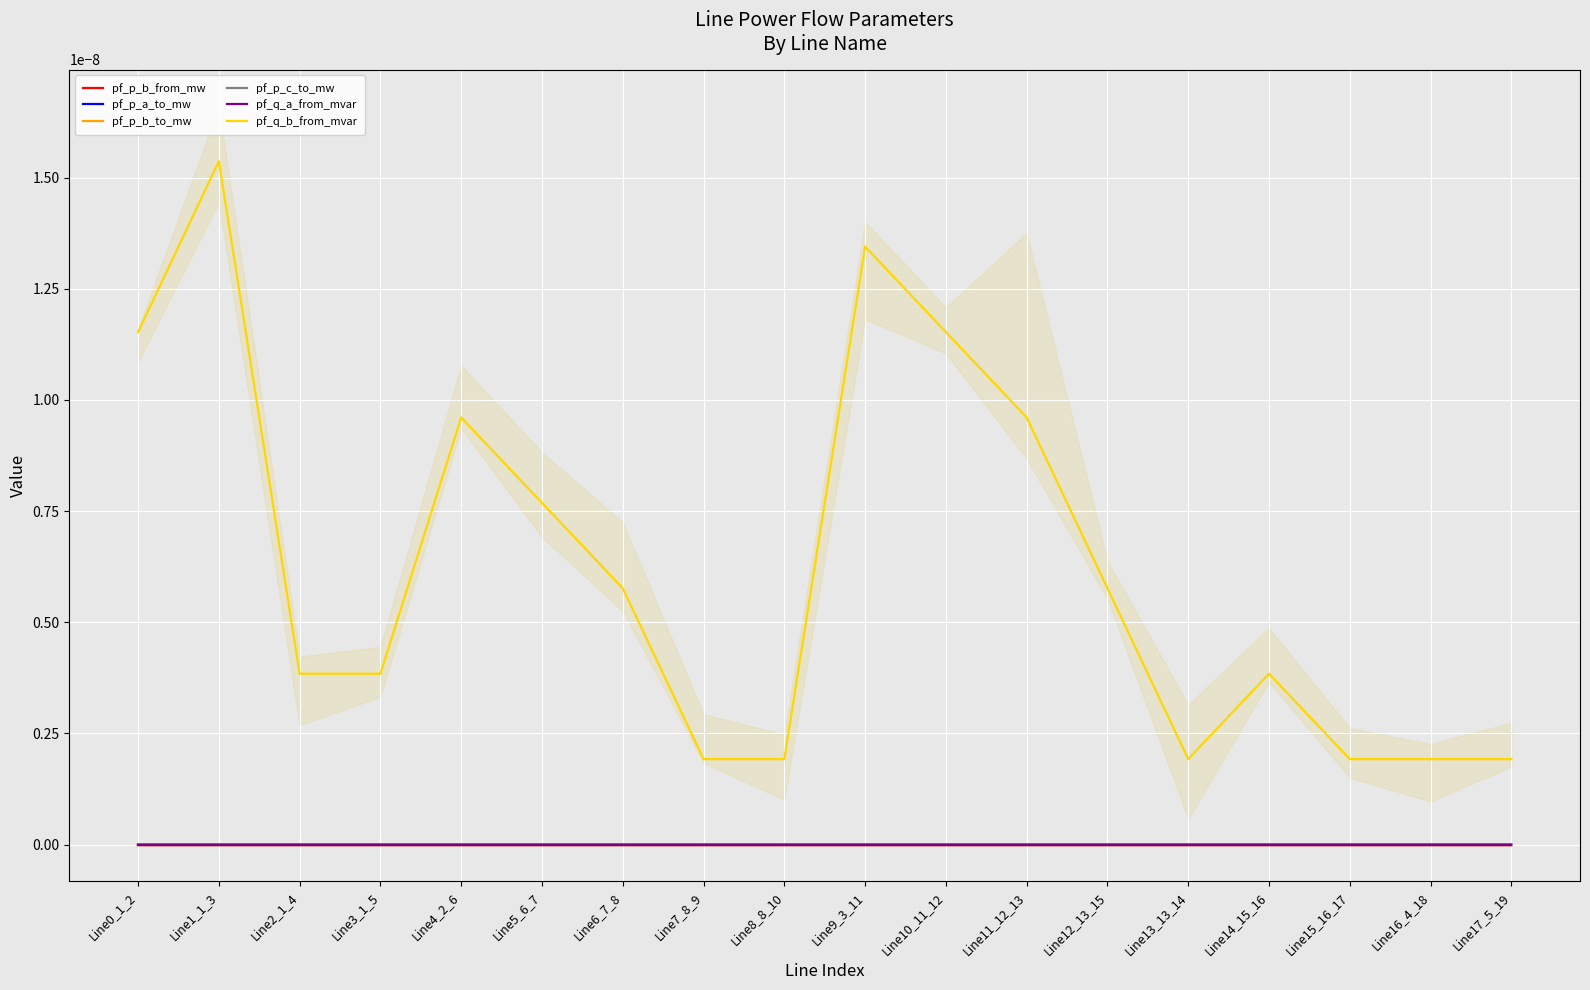

True or false: pf_q_b_from_mvar and pf_p_c_to_mw intersect in this chart.

False